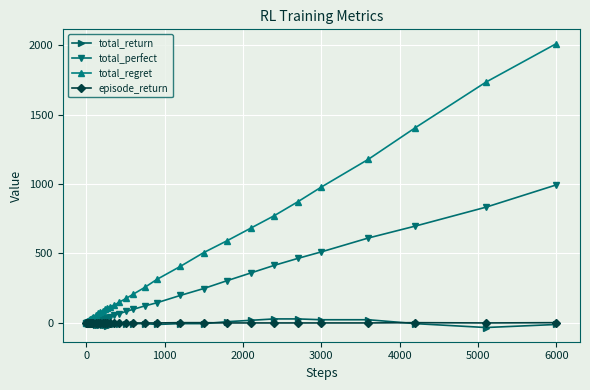

At how many categories does at least one series exceed 901?

5